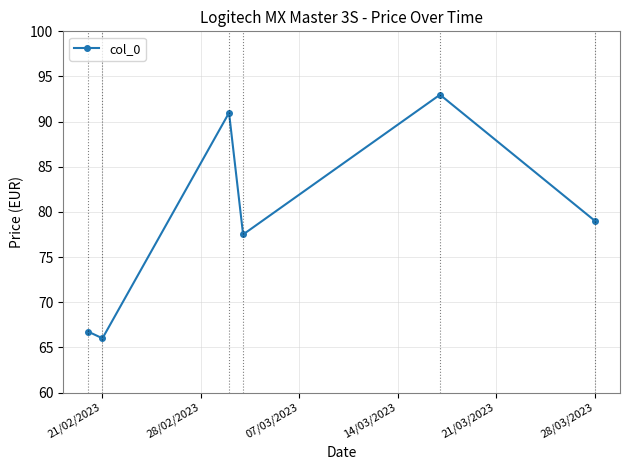

Reading left to right, list all the values displayed in this chart.

66.7	66.0	91.0	77.5	93.0	79.0